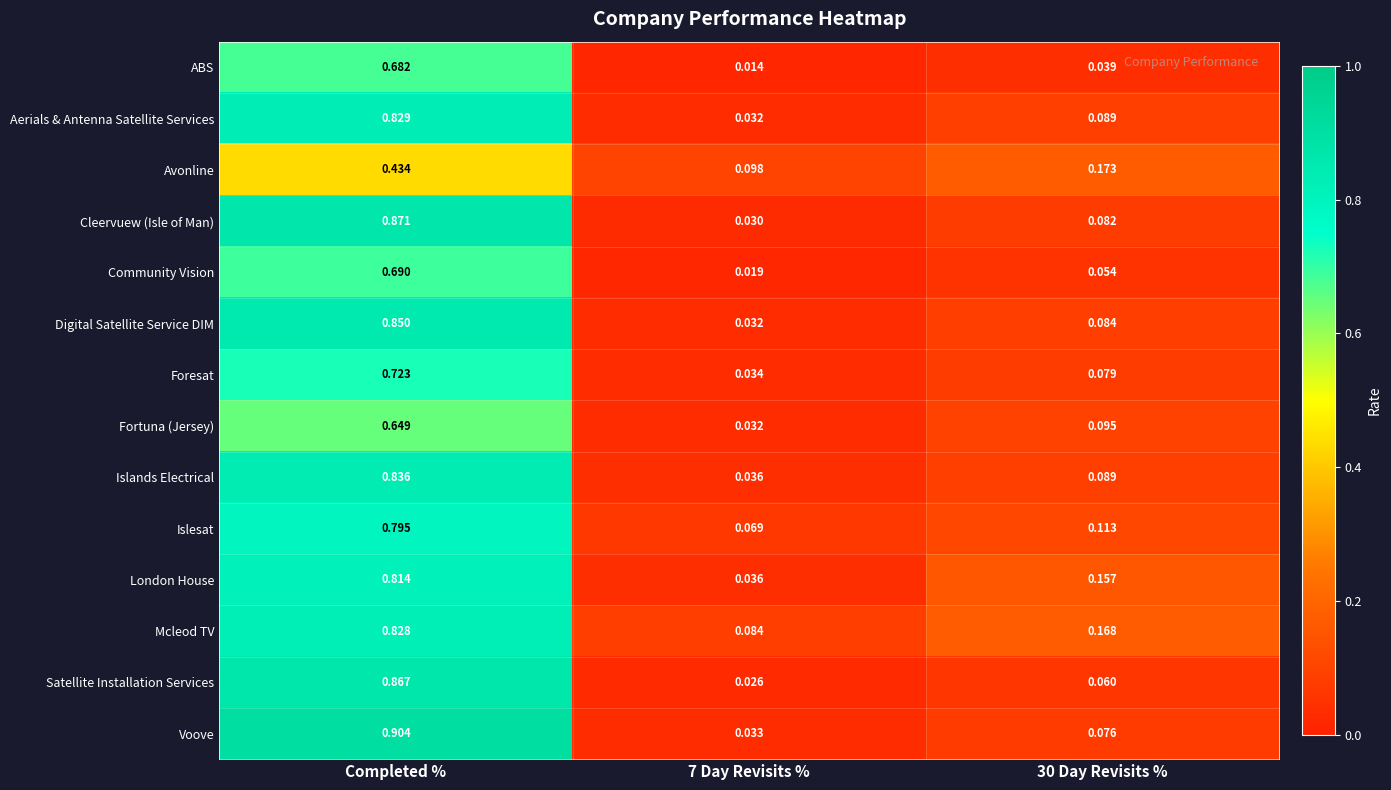

Which category has the highest value across all series?

Completed %